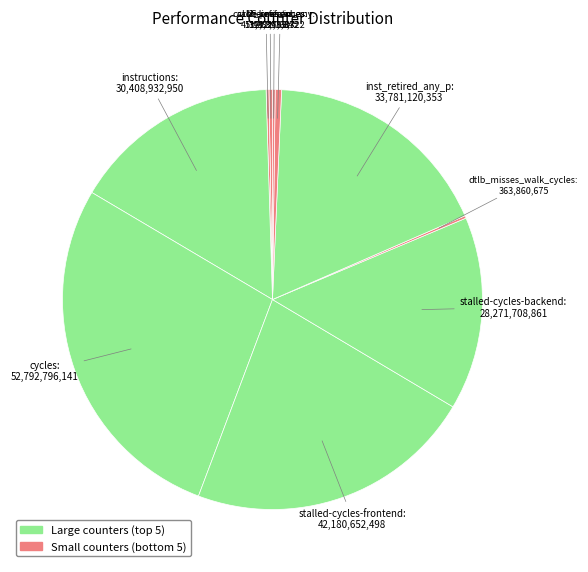

Which slice is the largest?

cycles